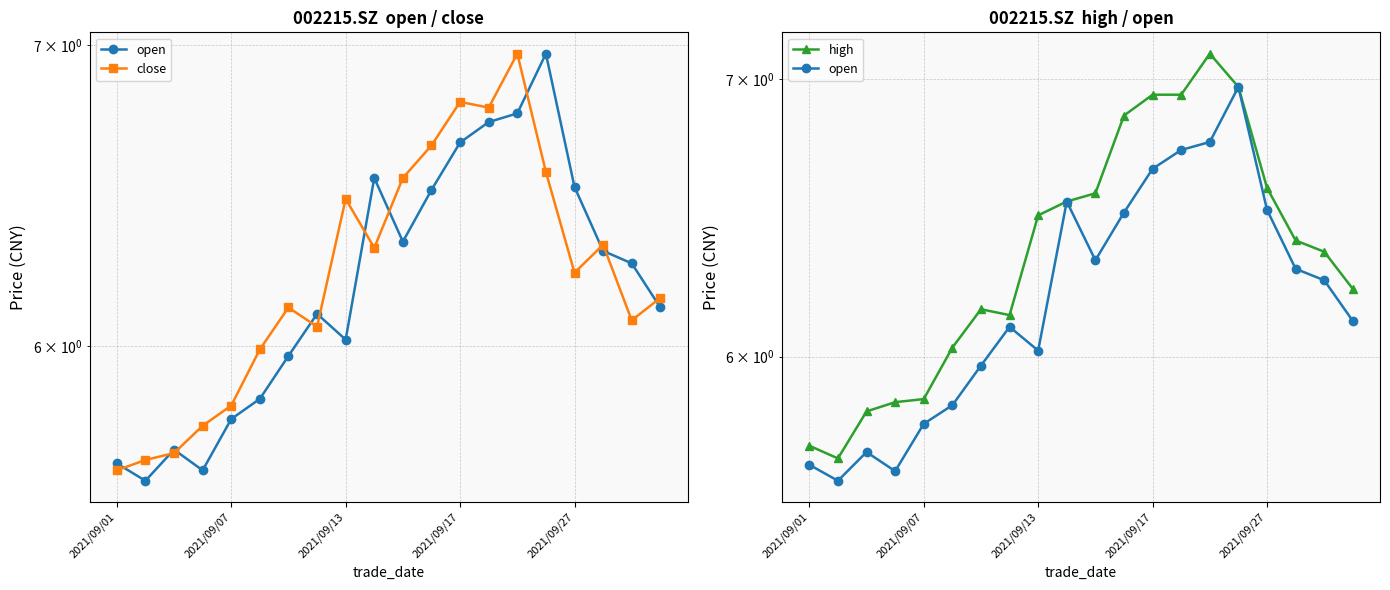

What is the label of the 15th point from the right?

5